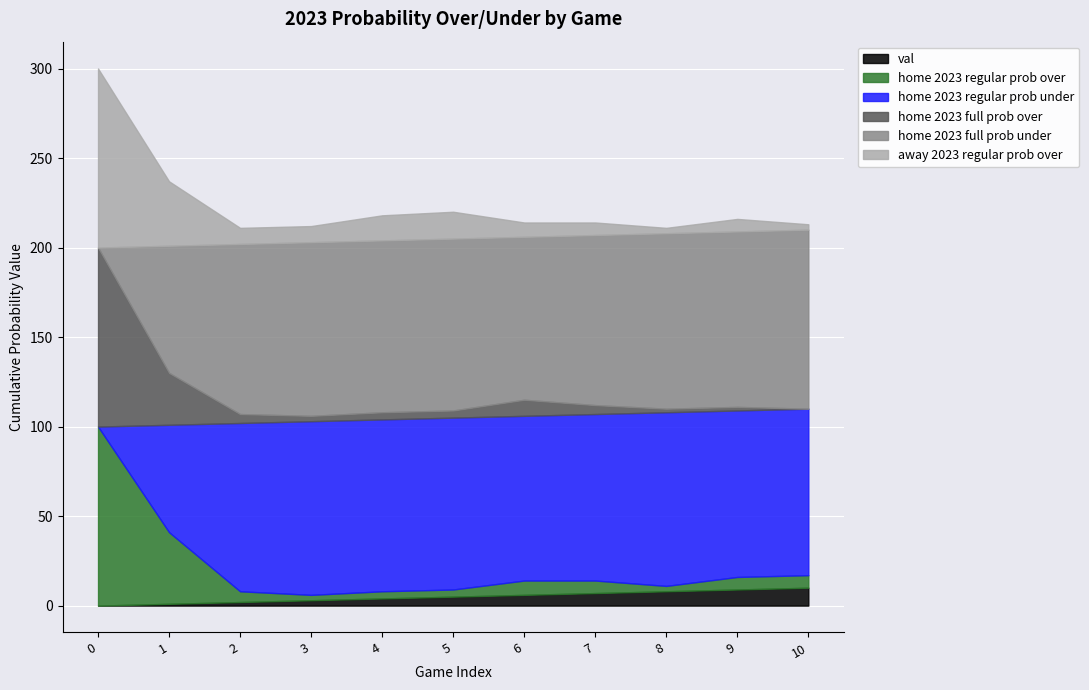

Reading left to right, list all the values displayed in this chart.

val: 0	1	2	3	4	5	6	7	8	9	10
home 2023 regular prob over: 100	40	6	3	4	4	8	7	3	7	7
home 2023 regular prob under: 0	60	94	97	96	96	92	93	97	93	93
home 2023 full prob over: 100	29	5	3	4	4	9	5	2	2	0
home 2023 full prob under: 0	71	95	97	96	96	91	95	98	98	100
away 2023 regular prob over: 100	36	9	9	14	15	8	7	3	7	3